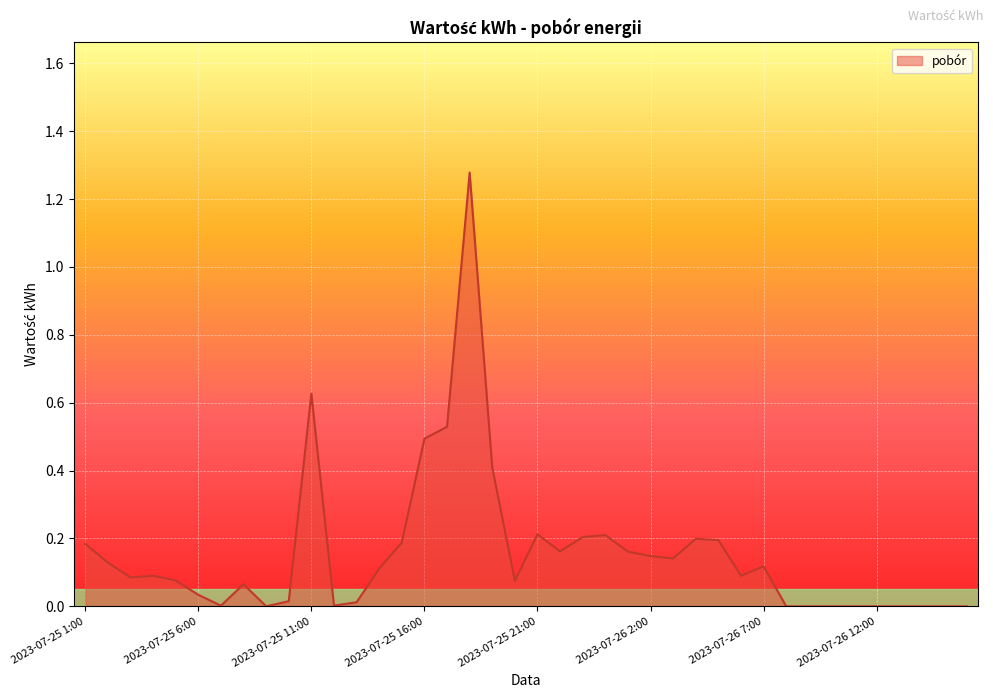

How many lines are shown in the chart?

1